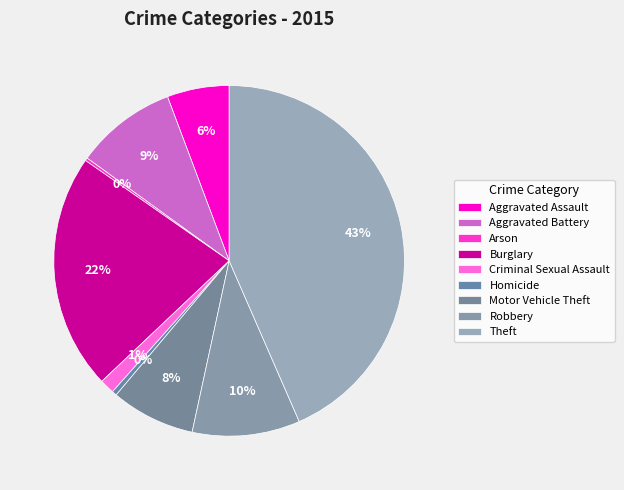

How many slices are in this pie chart?

9